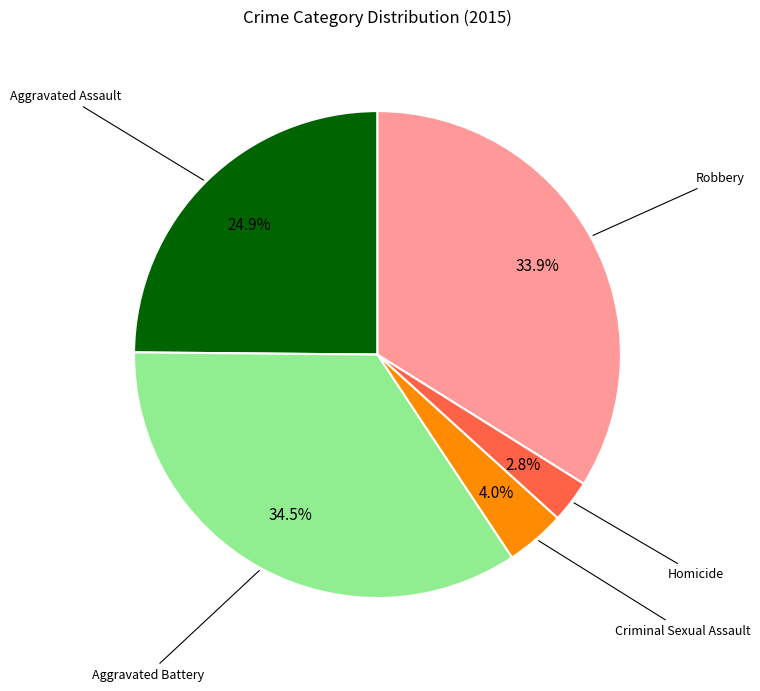

Count the number of slices in the pie.

5